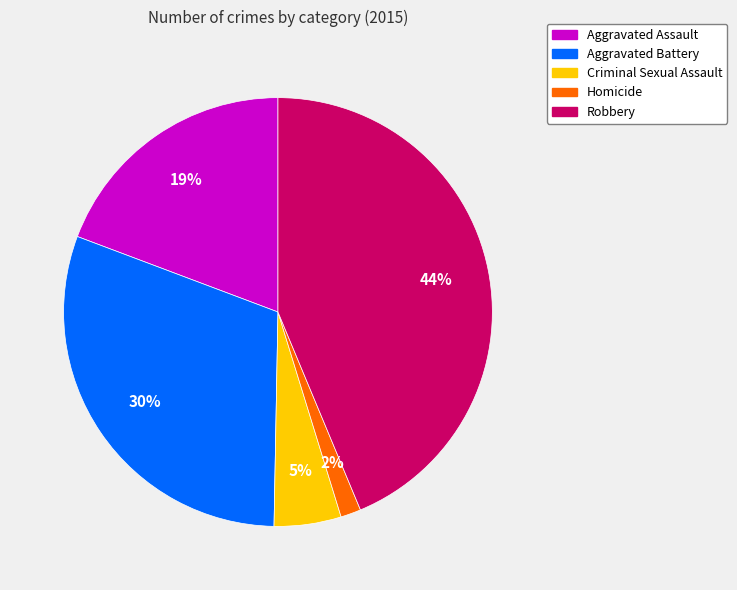

Does any single category account for the majority?

No